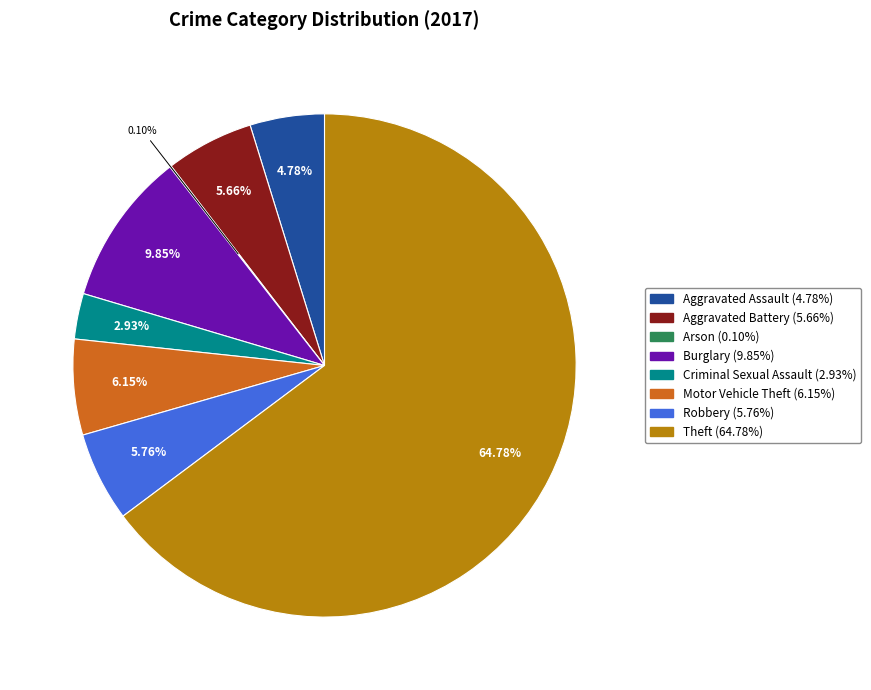

To the nearest percent, what portion does Theft represent?

65%